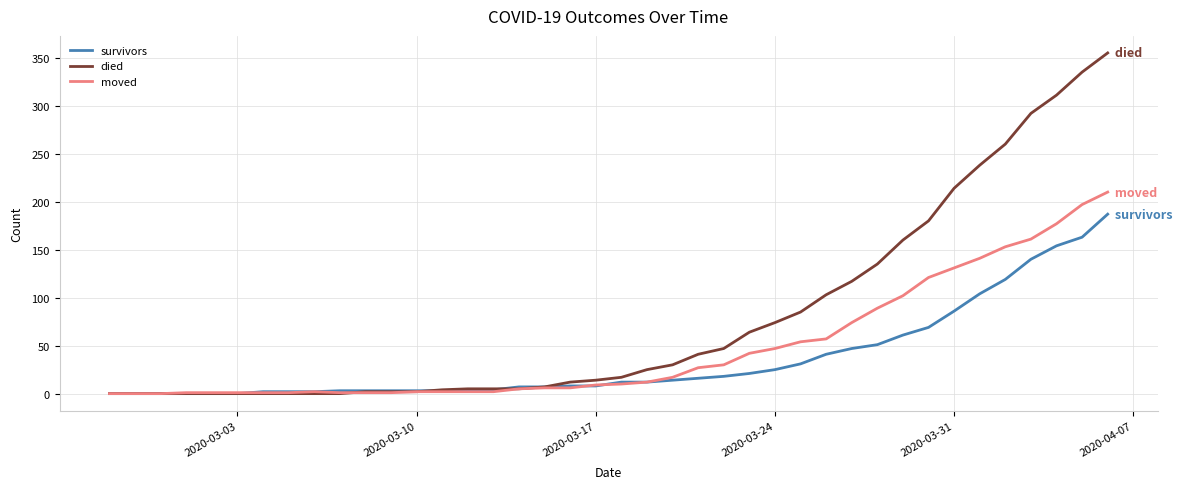

Which series has the largest total across all categories?

died